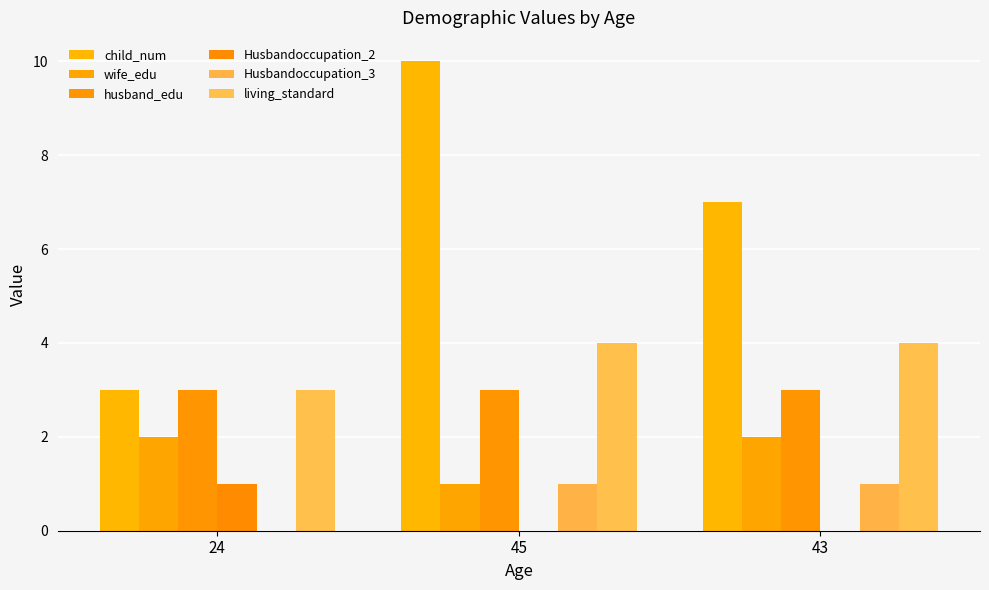

At which category is the sum across all series the highest?

45